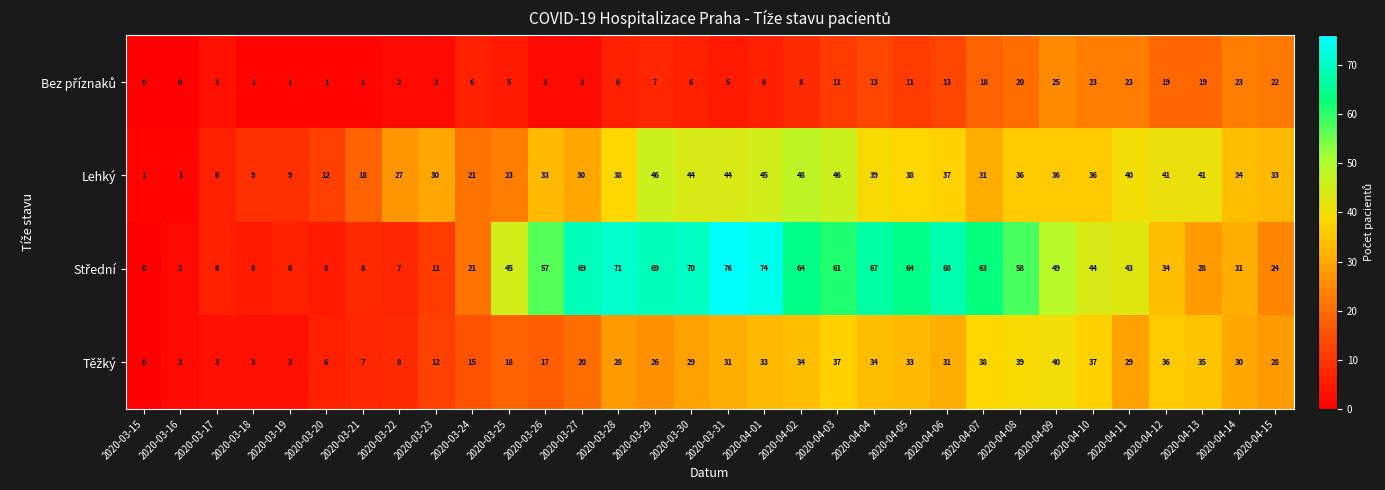

At how many categories does at least one series exceed 24?

24